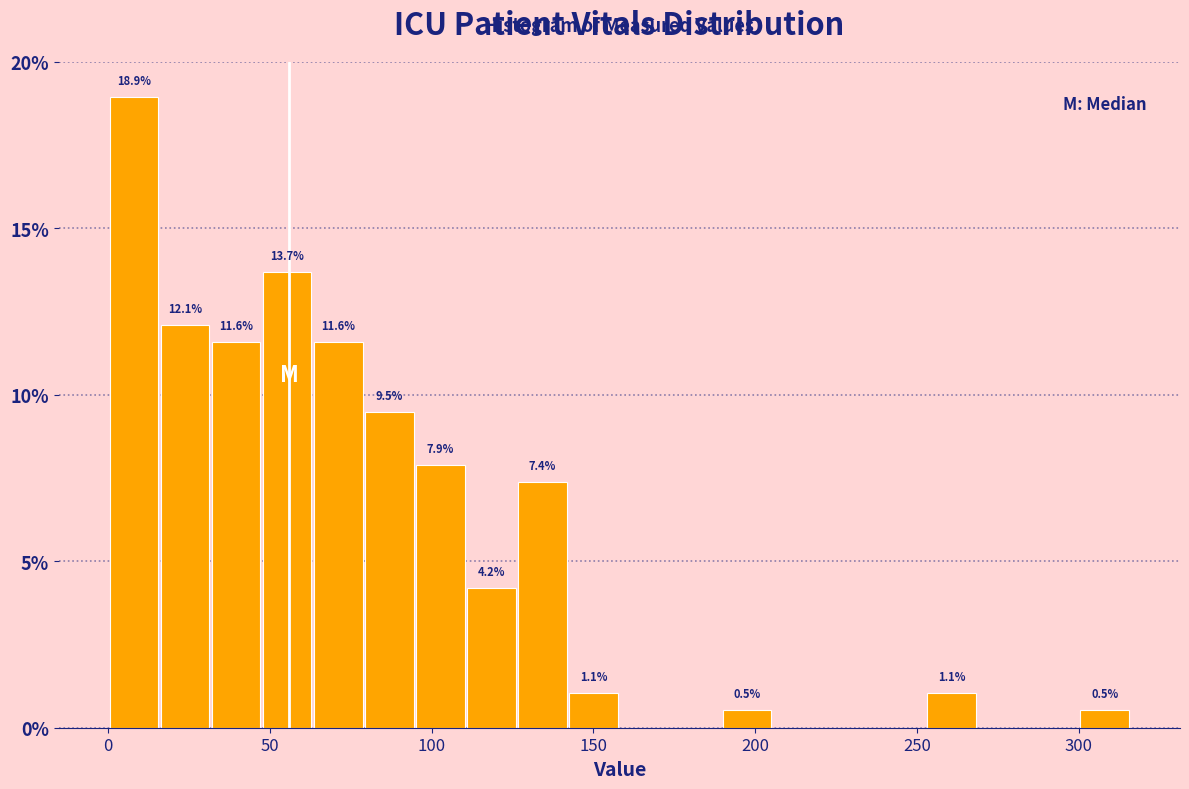

Around what value on the x-axis is the tallest bar? Give the approximate position of its centre, as read against the axis.

10